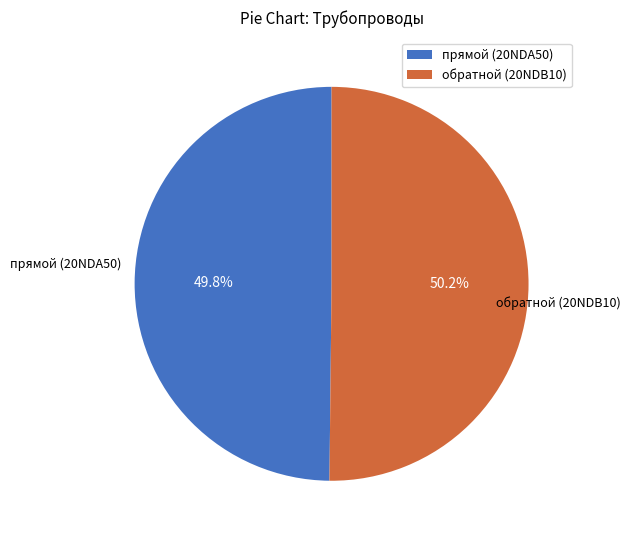

To the nearest percent, what percentage of the pie is прямой (20NDA50)?

50%